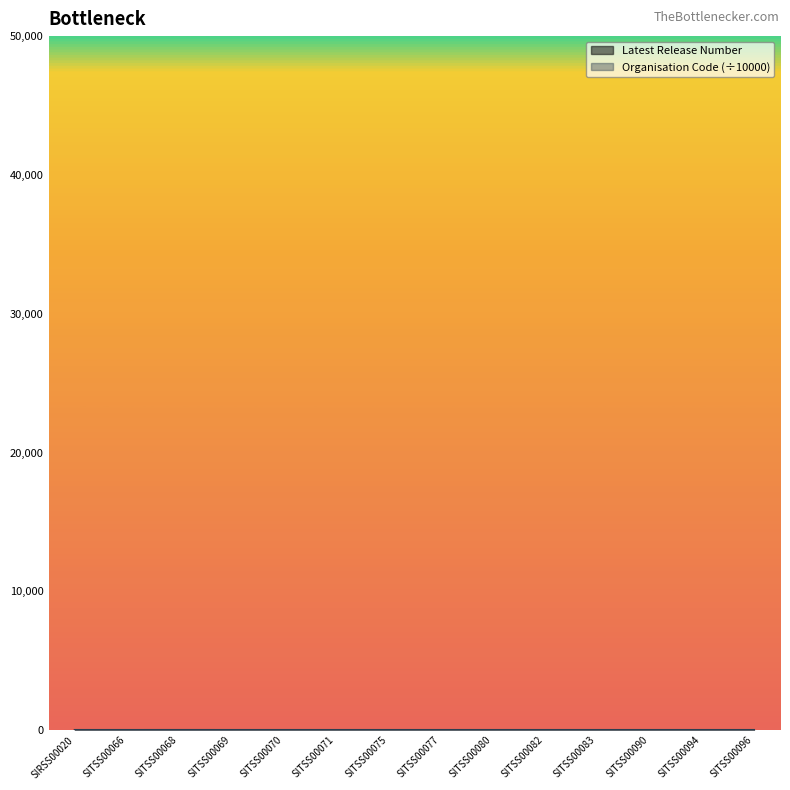

How many data points does each series have?

14